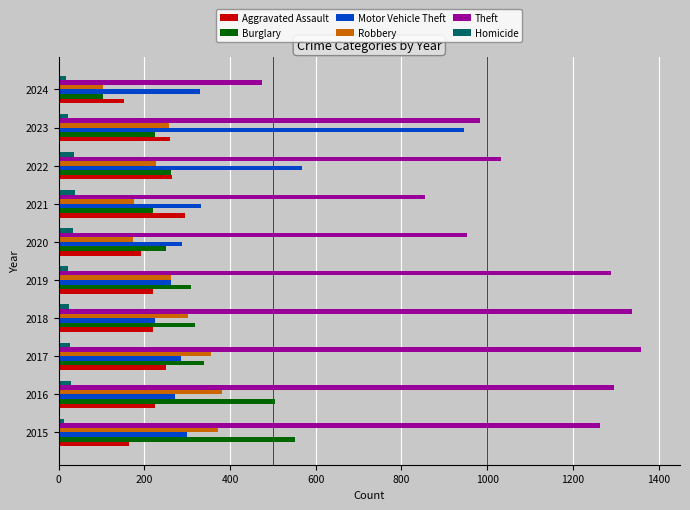

What is the sum of all Homicide values?

258